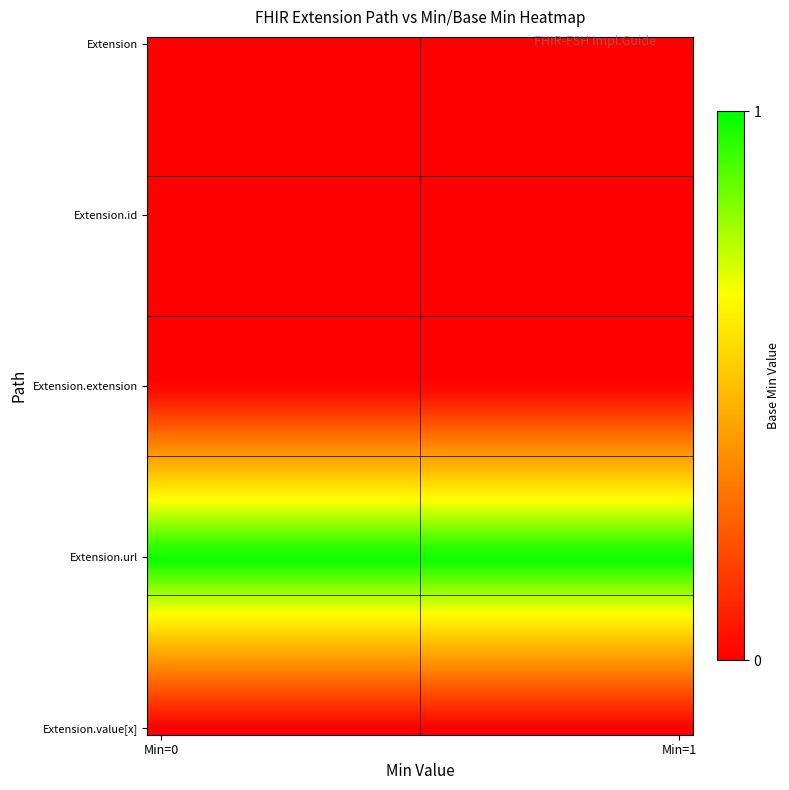

Which series has the widest spread of values?

Extension.url